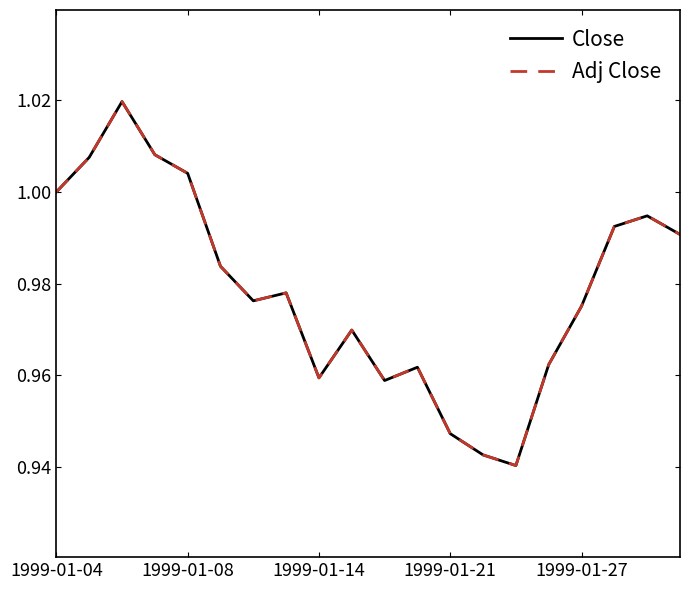

Does the chart have visible grid lines?

No